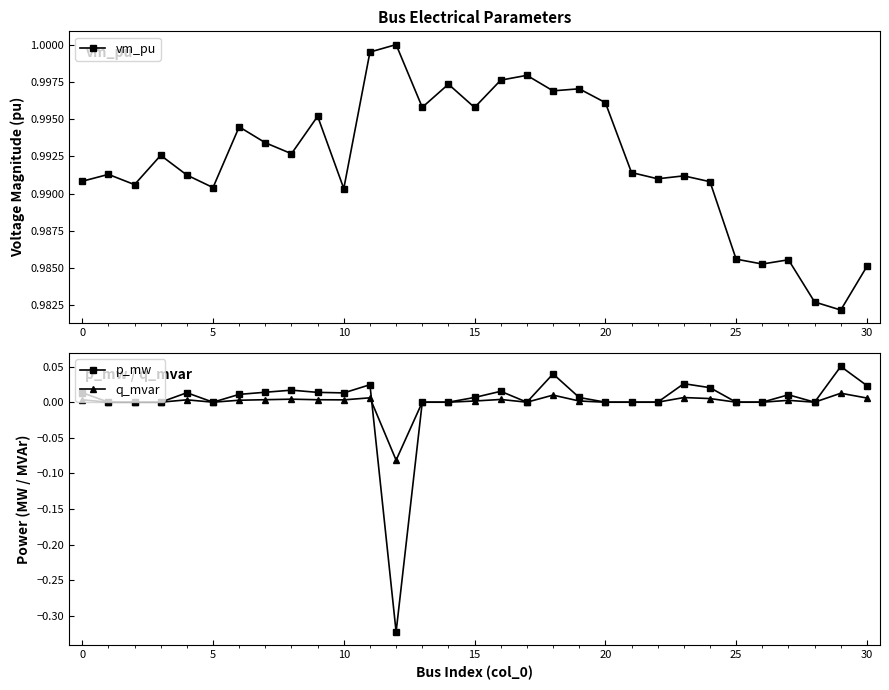

True or false: vm_pu and p_mw intersect in this chart.

False